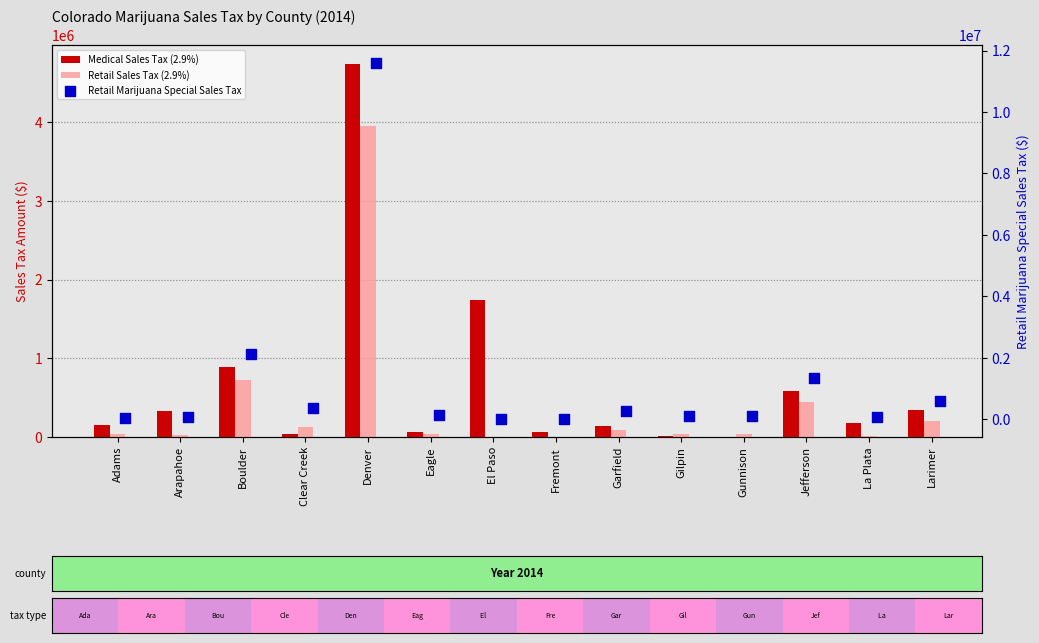

Which series reaches the maximum Y coordinate?

Retail Marijuana Special Sales Tax